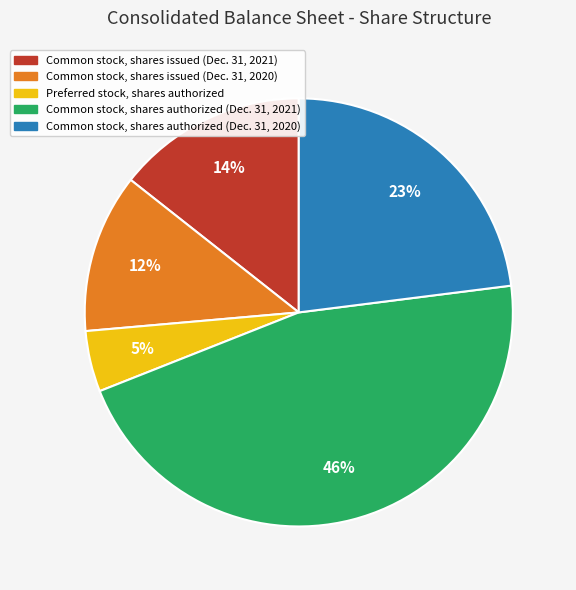

Is the sum of Common stock, shares issued (Dec. 31, 2020) and Preferred stock, shares authorized greater than half?

No